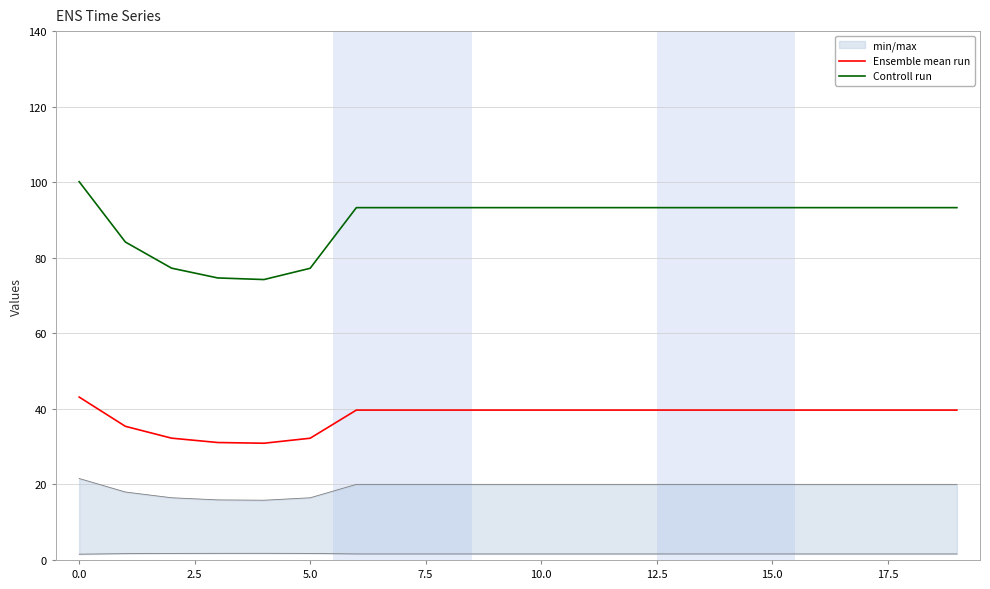

Does the chart display data point markers on the line(s)?

No